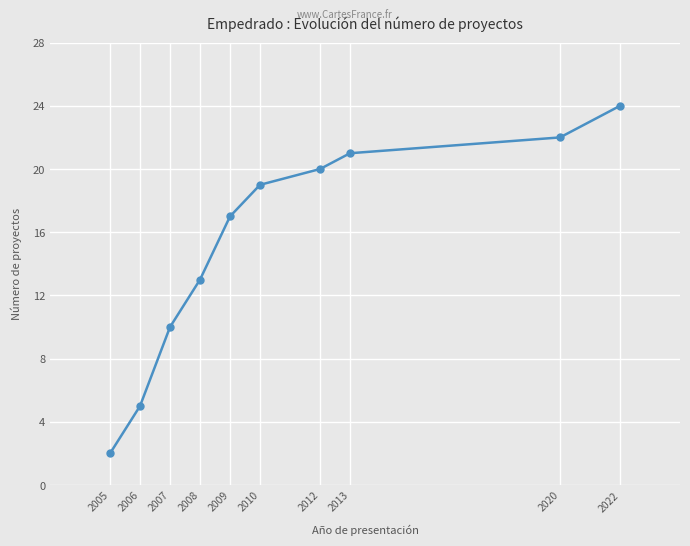

Reading right to left, list all the values displayed in this chart.

2022=24	2020=22	2013=21	2012=20	2010=19	2009=17	2008=13	2007=10	2006=5	2005=2